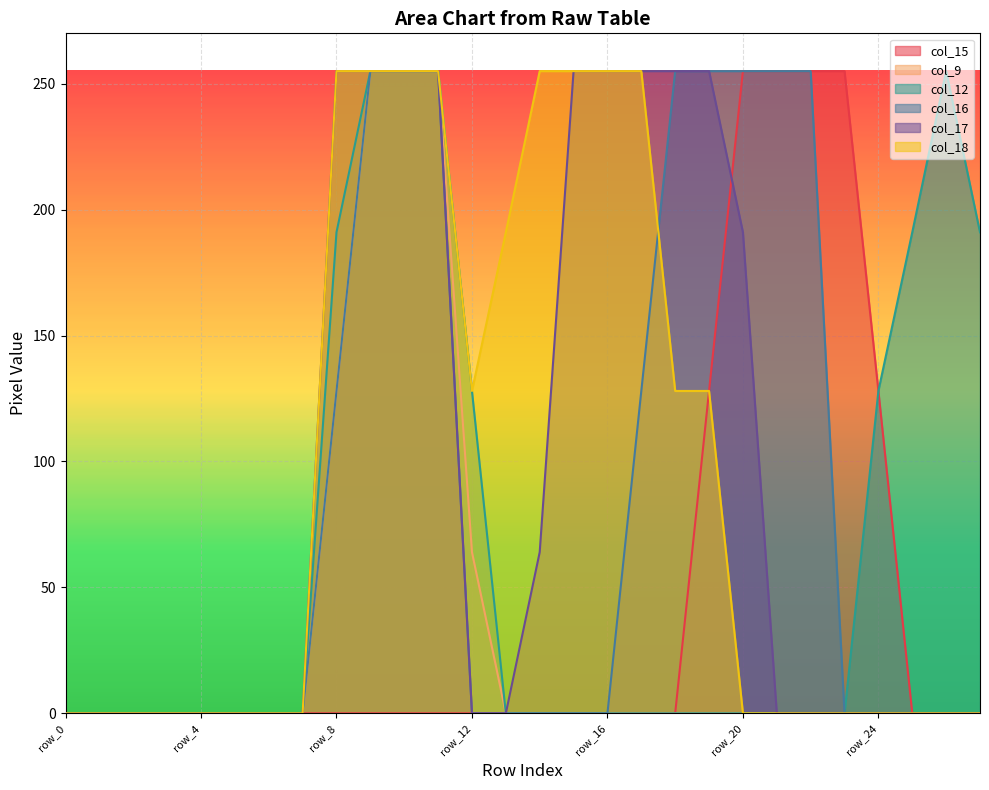

How many values in the col_16 series exceed 0?

10